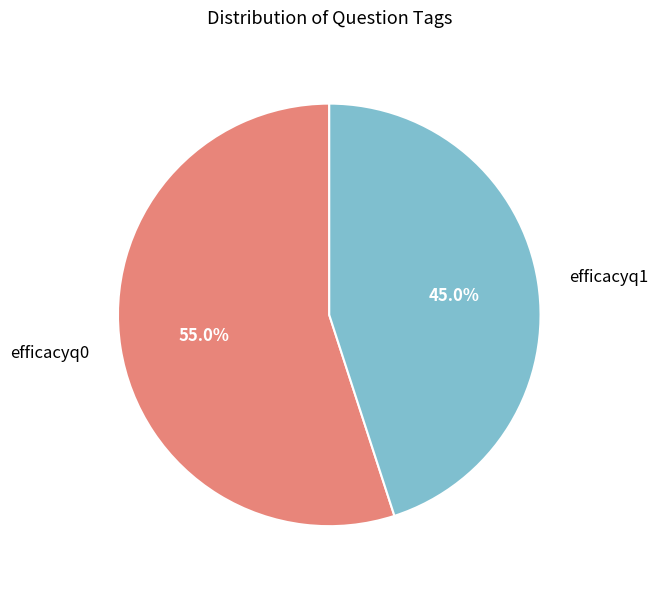

How many segments does this pie chart have?

2